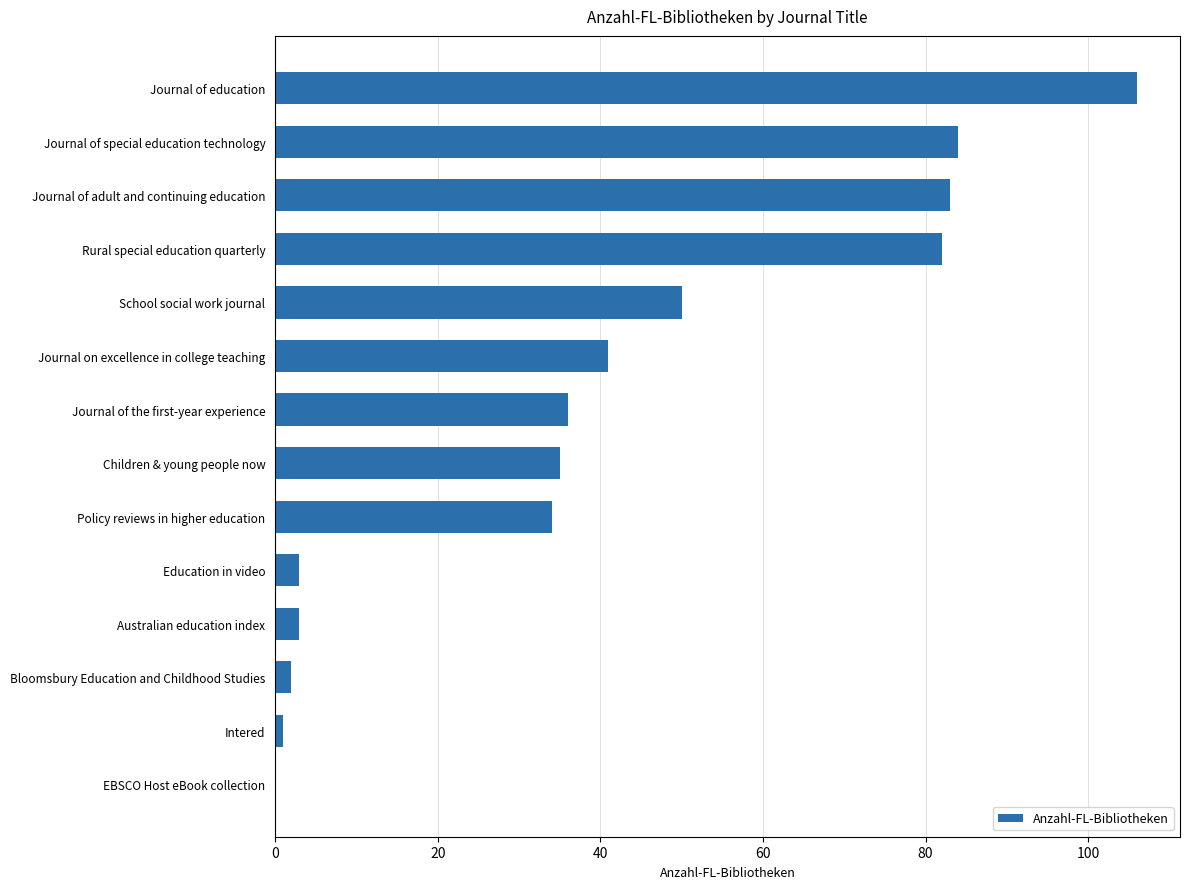

Reading bottom to top, what are all the values shown in this chart?

EBSCO Host eBook collection=0	Intered=1	Bloomsbury Education and Childhood Studies=2	Australian education index=3	Education in video=3	Policy reviews in higher education=34	Children & young people now=35	Journal of the first-year experience=36	Journal on excellence in college teaching=41	School social work journal=50	Rural special education quarterly=82	Journal of adult and continuing education=83	Journal of special education technology=84	Journal of education=106